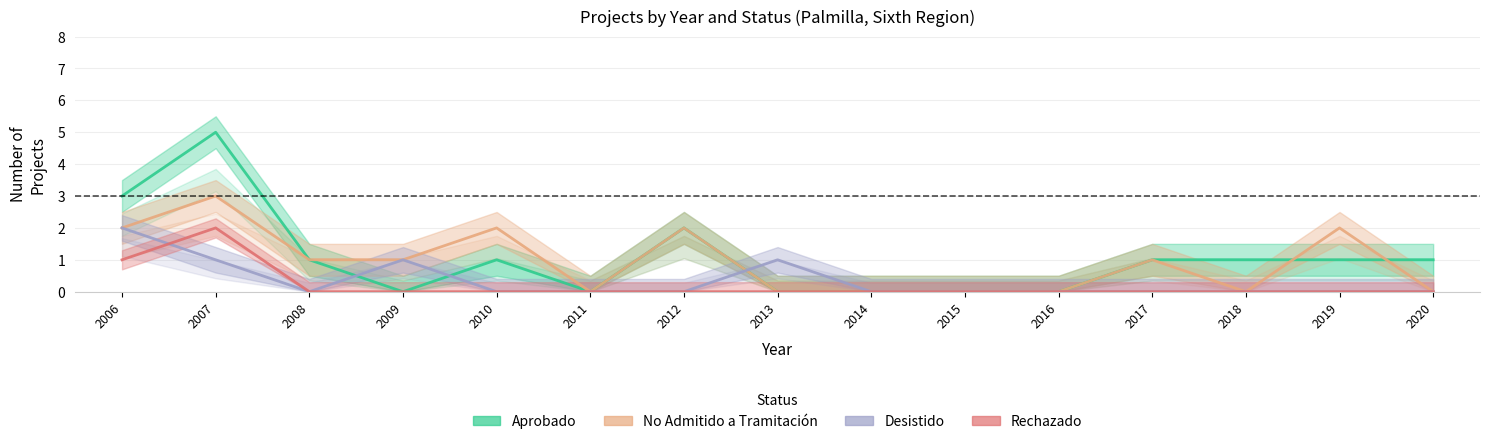

How many lines are shown in the chart?

4